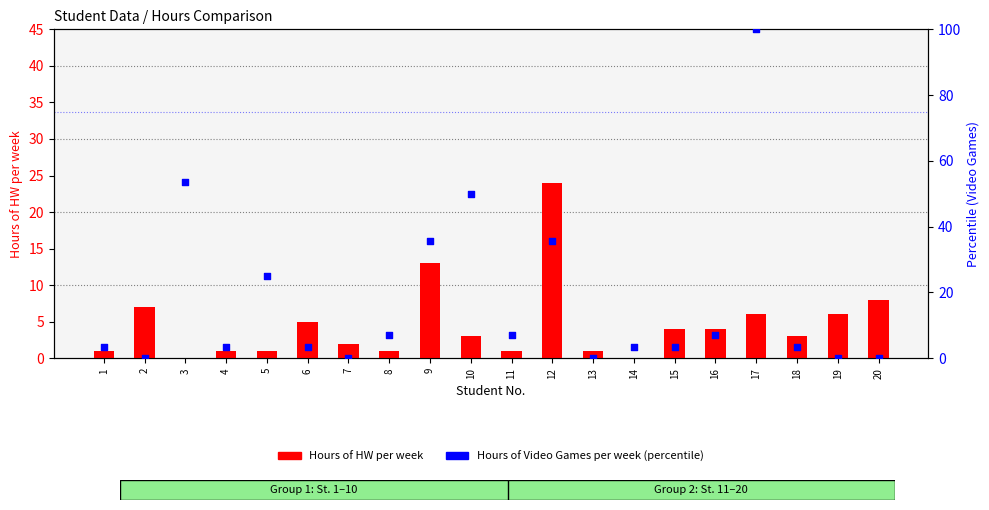

What is the total value across all series at 1?

4.6